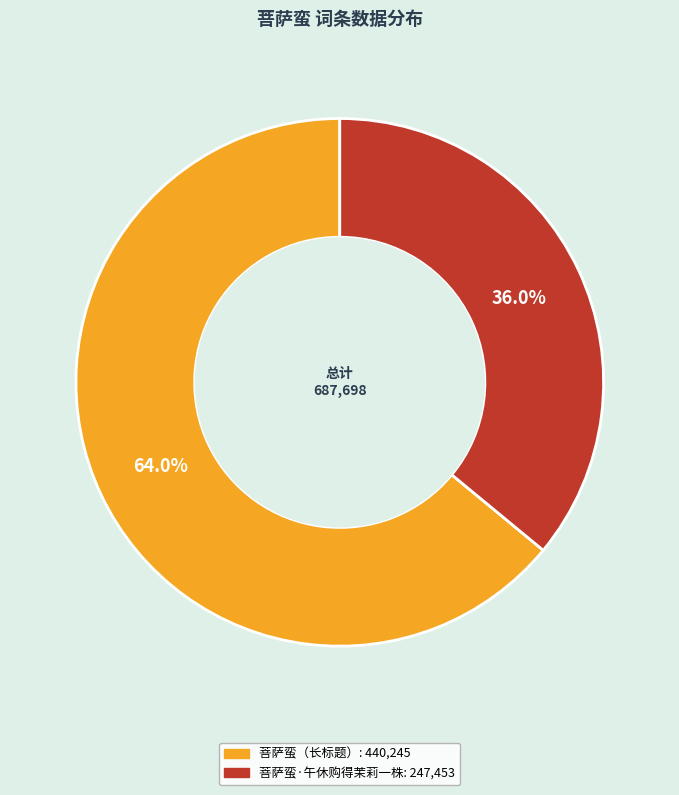

Does any single category account for the majority?

Yes